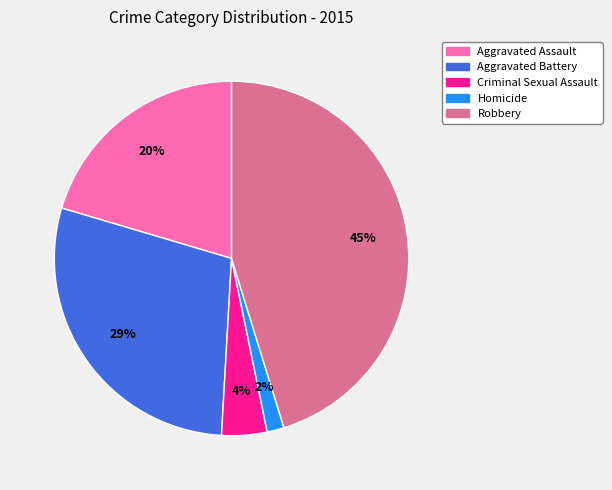

How many segments does this pie chart have?

5